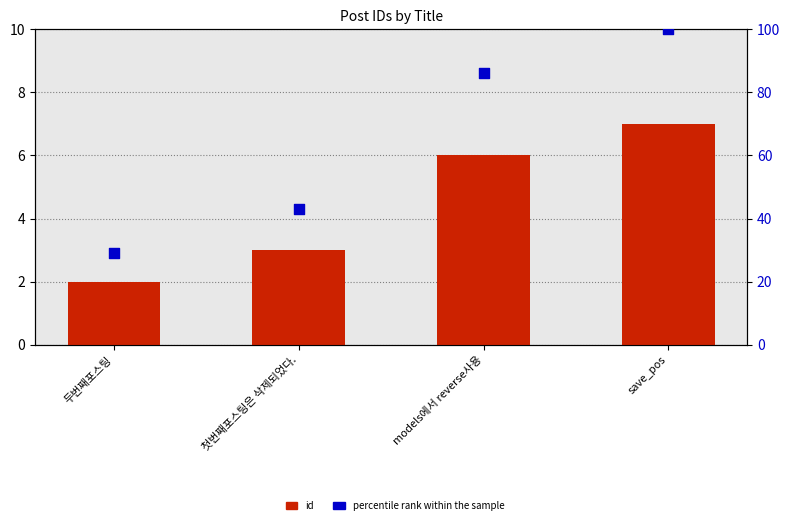

At how many categories does at least one series exceed 83?

2